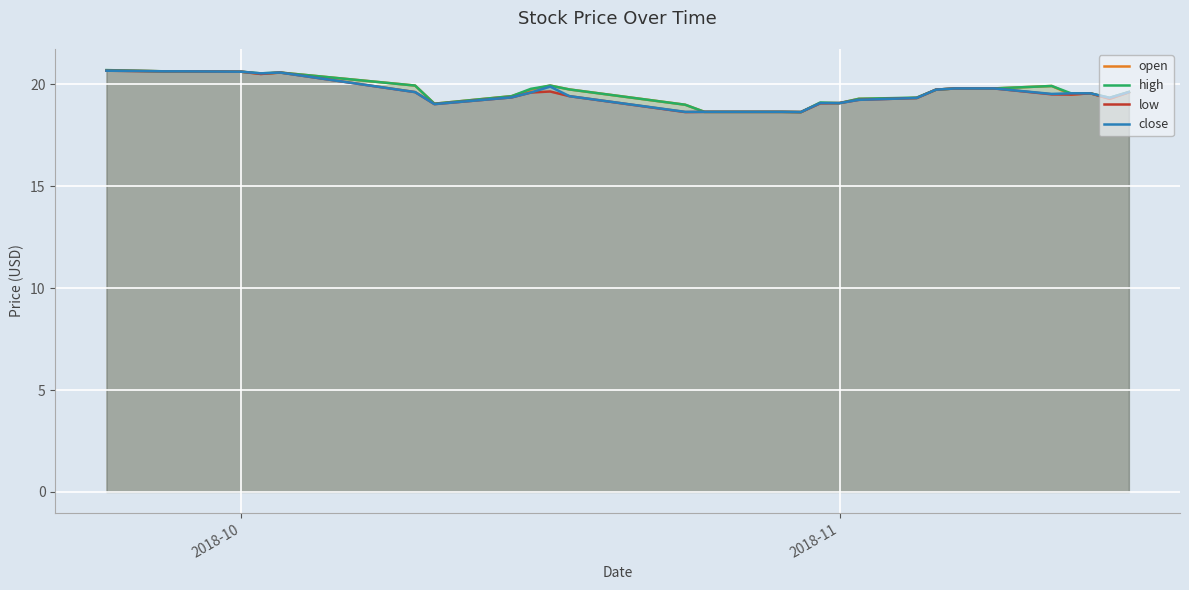

True or false: close has a value of 20.6 at 2018-10.

True